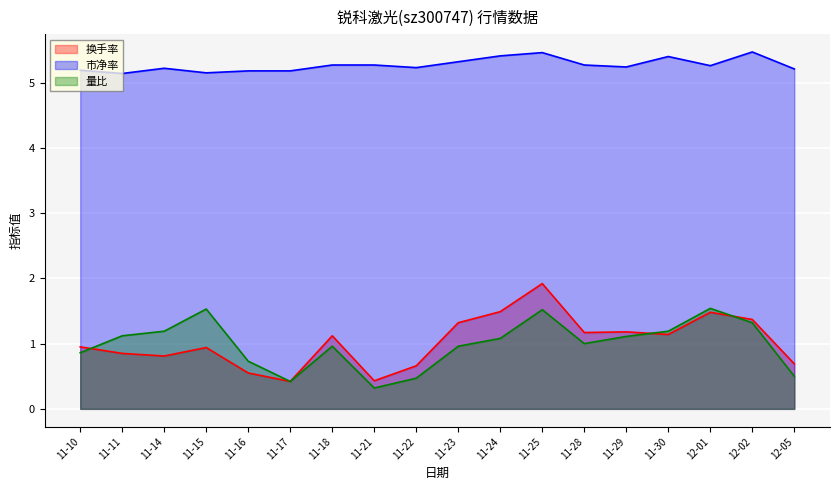

What is the difference between the maximum and minimum values in the 换手率 series?

1.5